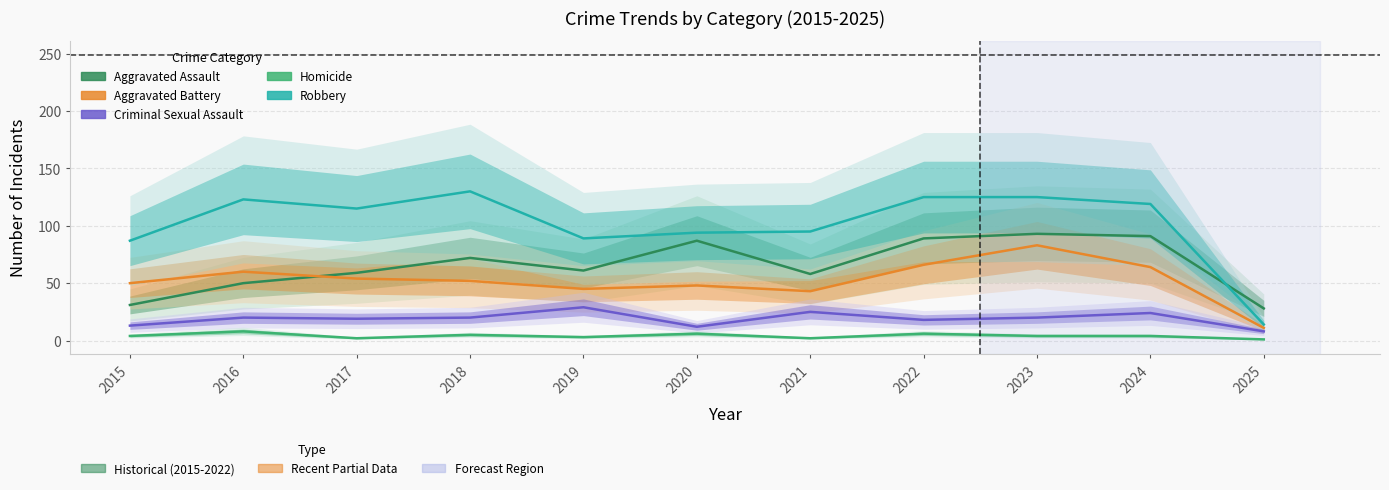

What is the value of the Robbery point at the 2nd from the left?

123